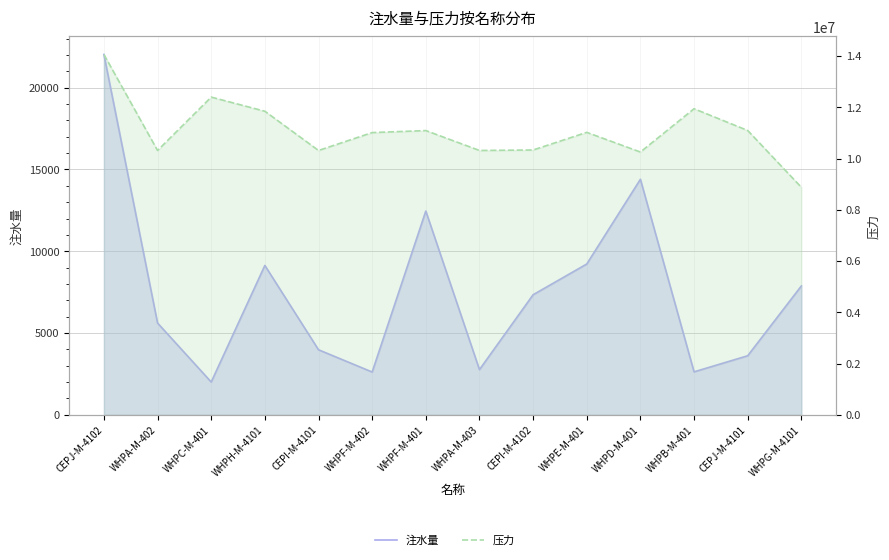

Reading right to left, transcribe all the data shown in this chart.

注水量: WHPG-M-4101=7879.2	CEPJ-M-4101=3610.6	WHPB-M-401=2626.4	WHPD-M-401=14402.0	WHPE-M-401=9220.6	CEPI-M-4102=7341.0	WHPA-M-403=2763.9	WHPF-M-401=12458.9	WHPF-M-402=2616.1	CEPI-M-4101=3977.1	WHPH-M-4101=9133.1	WHPC-M-401=2004.8	WHPA-M-402=5611.5	CEPJ-M-4102=22034.2
压力: WHPG-M-4101=8877690.0	CEPJ-M-4101=11094540.0	WHPB-M-401=11944210.2	WHPD-M-401=10254516.1	WHPE-M-401=11022335.9	CEPI-M-4102=10334164.6	WHPA-M-403=10315759.7	WHPF-M-401=11092012.3	WHPF-M-402=11013043.4	CEPI-M-4101=10314978.4	WHPH-M-4101=11846410.0	WHPC-M-401=12397970.0	WHPA-M-402=10315926.0	CEPJ-M-4102=14061736.3